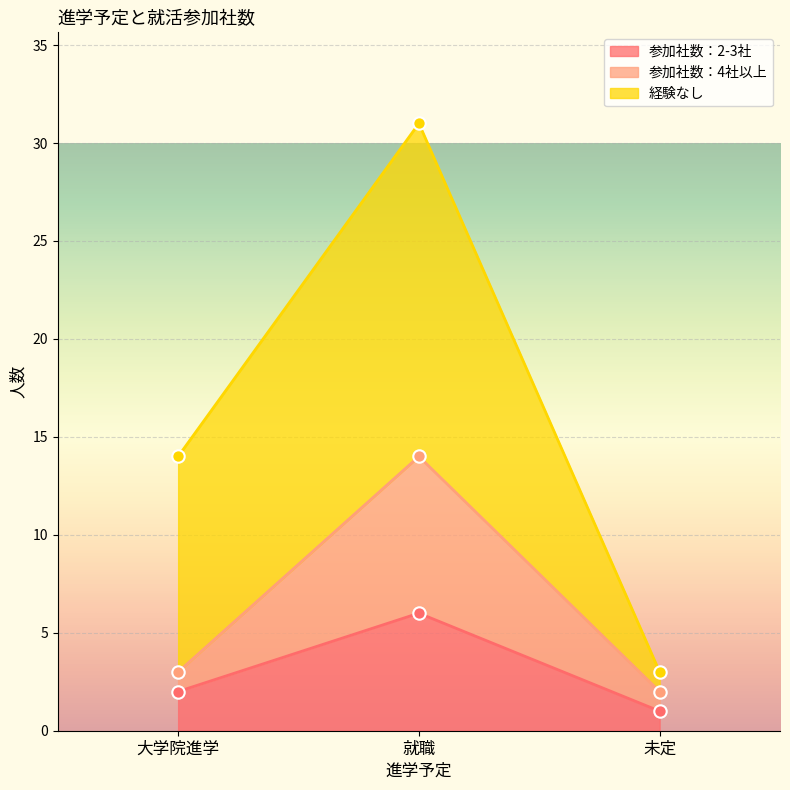

At which label does 参加社数：2-3社 reach its peak?

就職